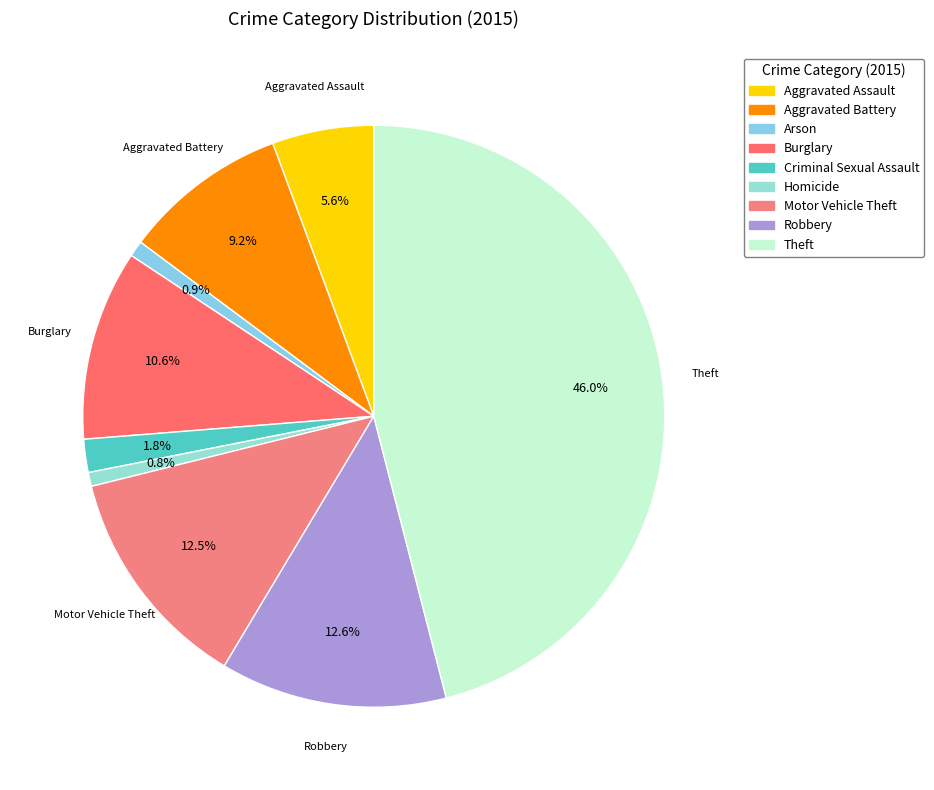

Rank the categories by value from lowest to highest.

Homicide, Arson, Criminal Sexual Assault, Aggravated Assault, Aggravated Battery, Burglary, Motor Vehicle Theft, Robbery, Theft